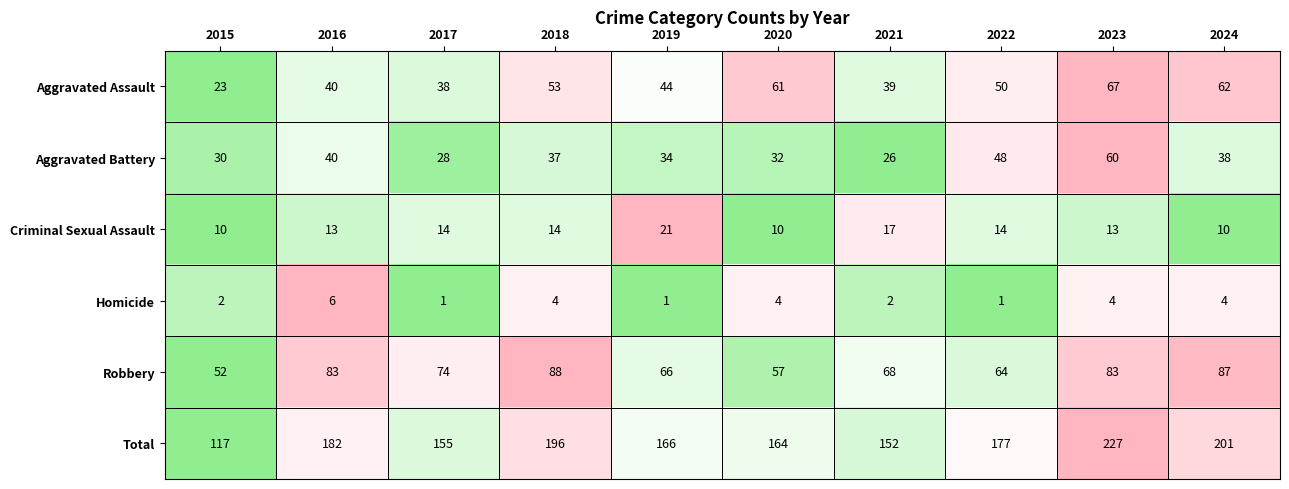

Which label corresponds to the largest value in the chart?

2023